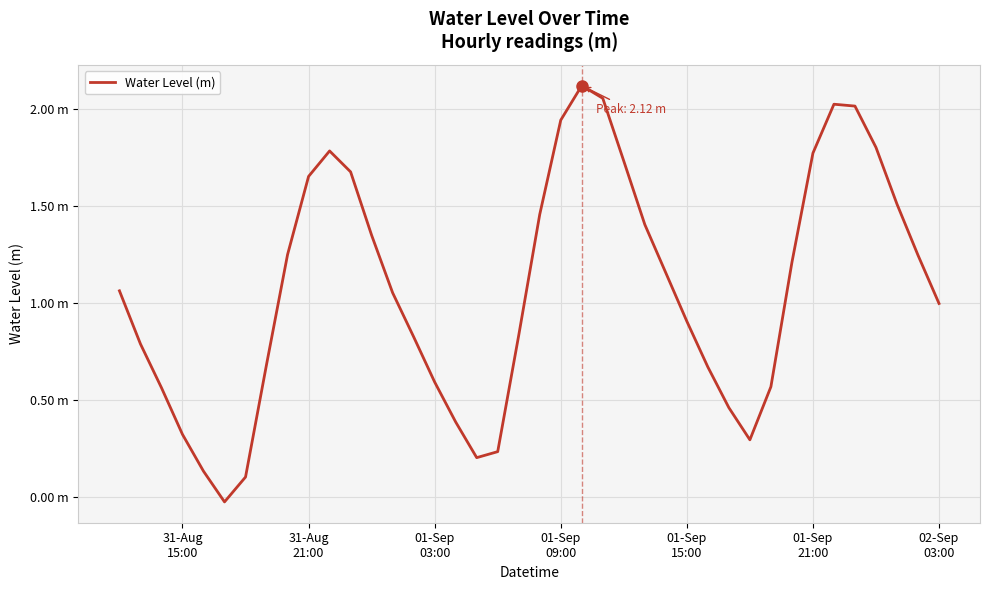

True or false: the data has more than 2 interior local peaks.

True